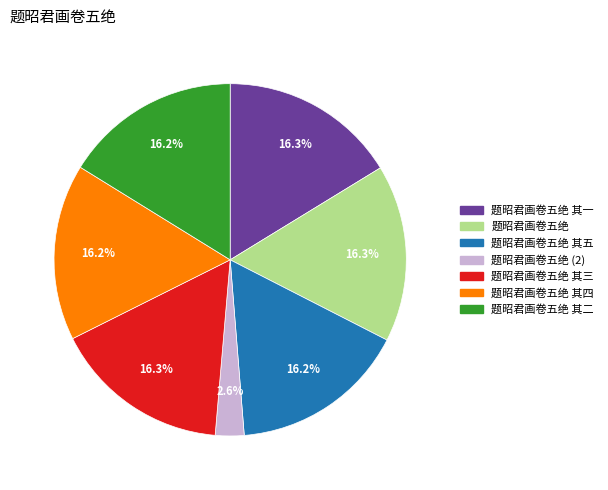

How many slices are in this pie chart?

7